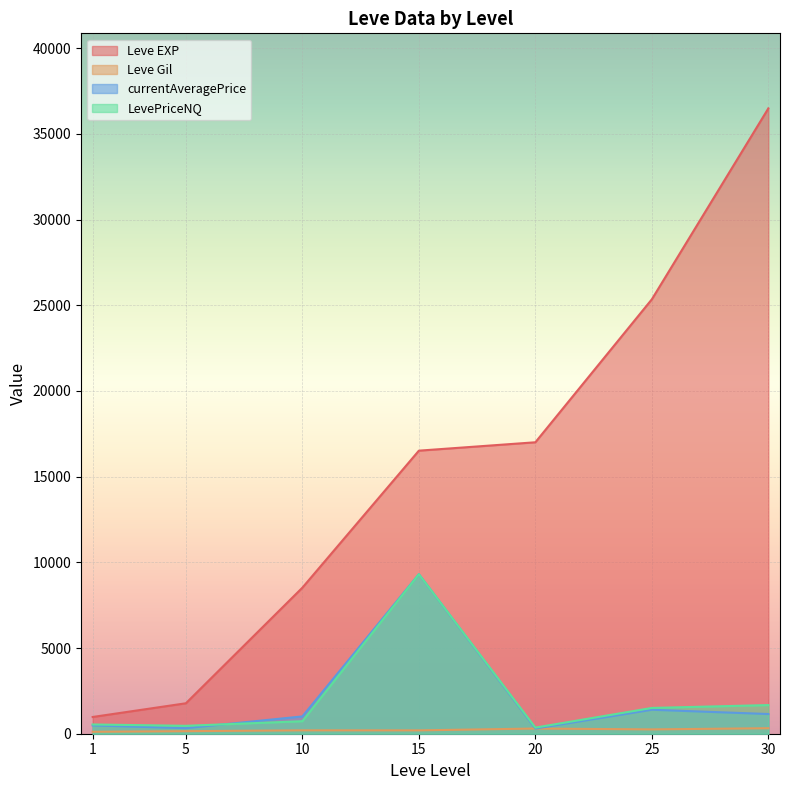

At which category does Leve Gil reach its first local valley?

5